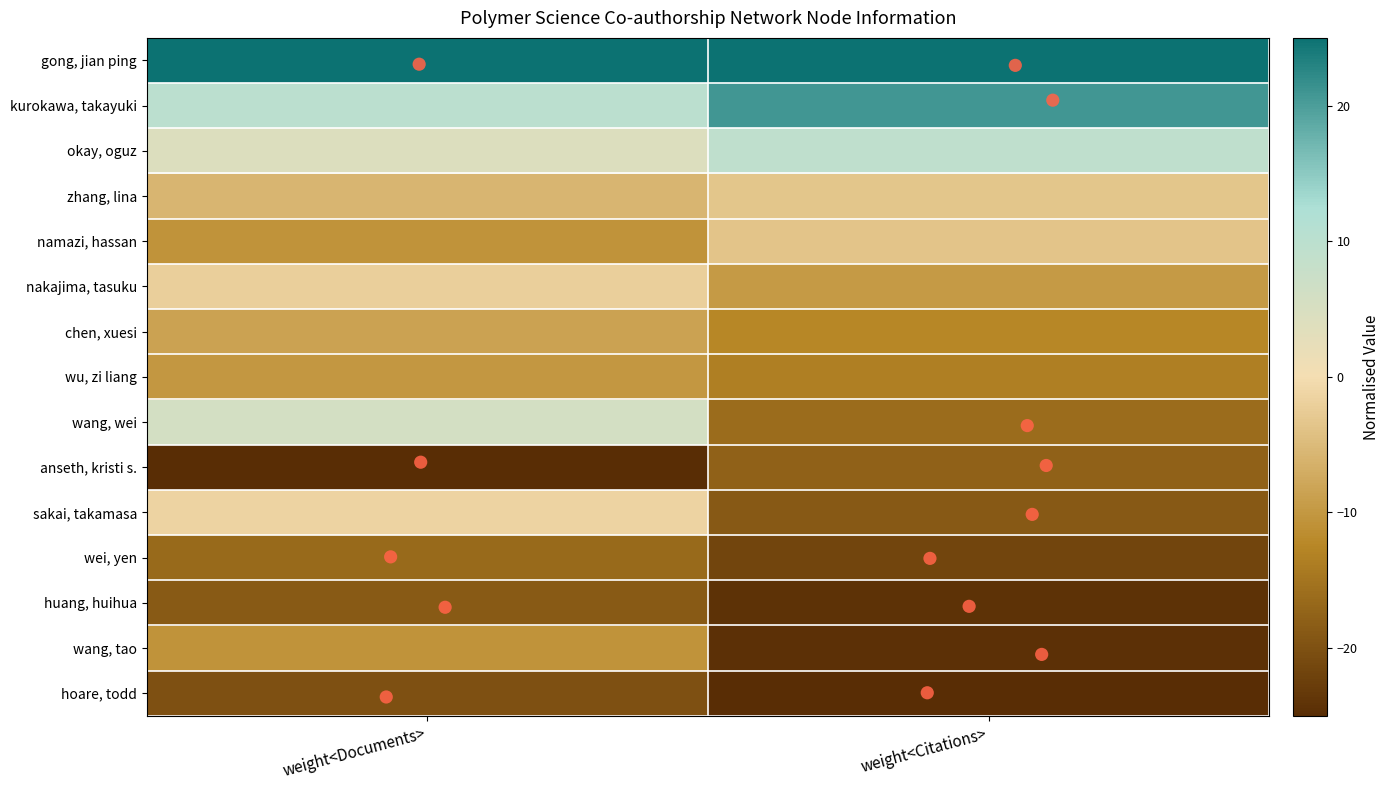

Reading right to left, transcribe all the data shown in this chart.

gong, jian ping: weight<Citations>=25.0	weight<Documents>=25.0
kurokawa, takayuki: weight<Citations>=20.9	weight<Documents>=10.0
okay, oguz: weight<Citations>=9.4	weight<Documents>=4.3
zhang, lina: weight<Citations>=-3.4	weight<Documents>=-5.7
namazi, hassan: weight<Citations>=-3.6	weight<Documents>=-10.7
nakajima, tasuku: weight<Citations>=-9.7	weight<Documents>=-2.1
chen, xuesi: weight<Citations>=-12.3	weight<Documents>=-8.6
wu, zi liang: weight<Citations>=-13.6	weight<Documents>=-10.0
wang, wei: weight<Citations>=-16.1	weight<Documents>=5.7
anseth, kristi s.: weight<Citations>=-17.8	weight<Documents>=-25.0
sakai, takamasa: weight<Citations>=-18.8	weight<Documents>=-1.4
wei, yen: weight<Citations>=-21.6	weight<Documents>=-16.4
huang, huihua: weight<Citations>=-24.2	weight<Documents>=-18.6
wang, tao: weight<Citations>=-24.4	weight<Documents>=-10.7
hoare, todd: weight<Citations>=-25.0	weight<Documents>=-20.0